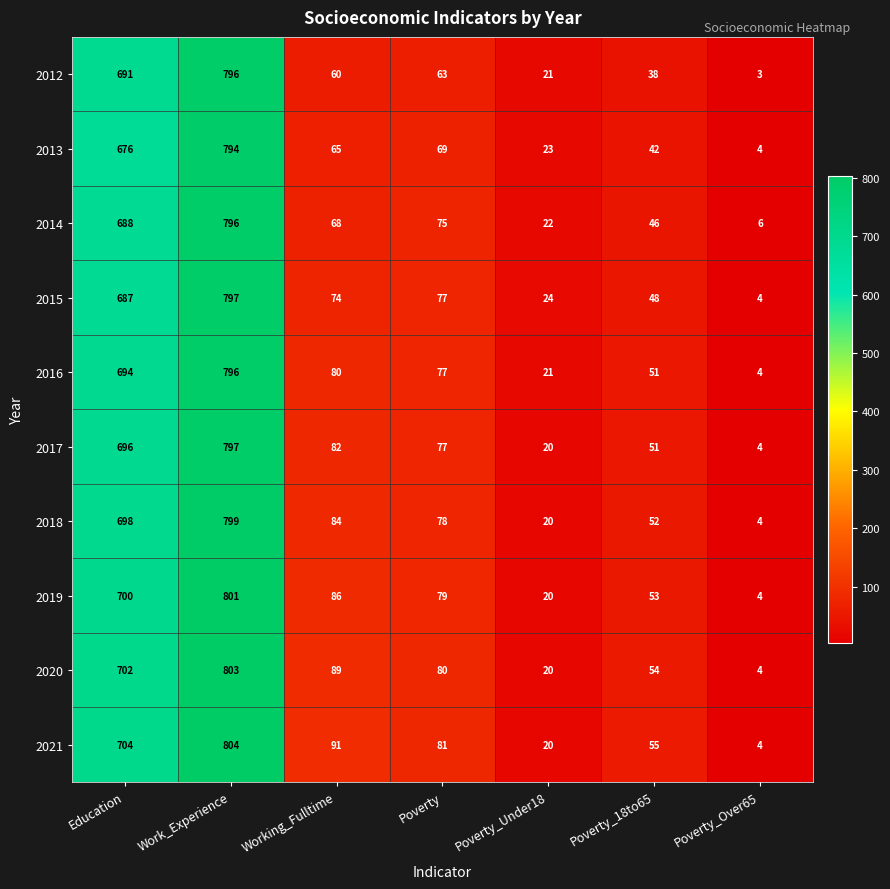

What value does the 2019 series have at Poverty_18to65, to the nearest 50?

50